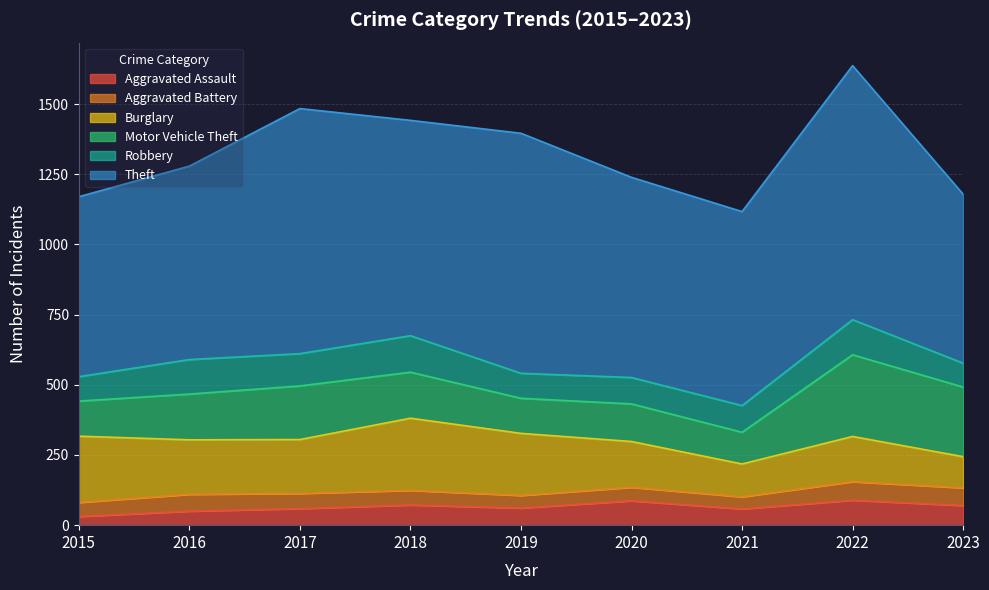

What is the total value across all series at 2015?

1170